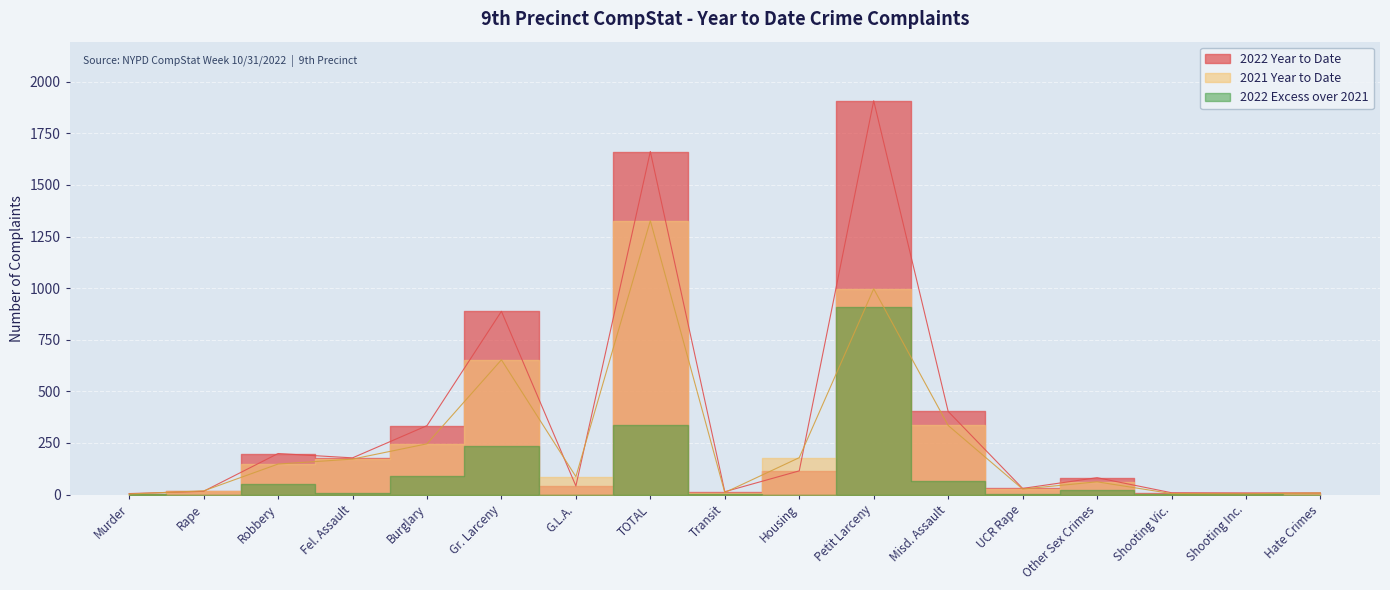

Where is the first local maximum for 2021 Year to Date?

Gr. Larceny